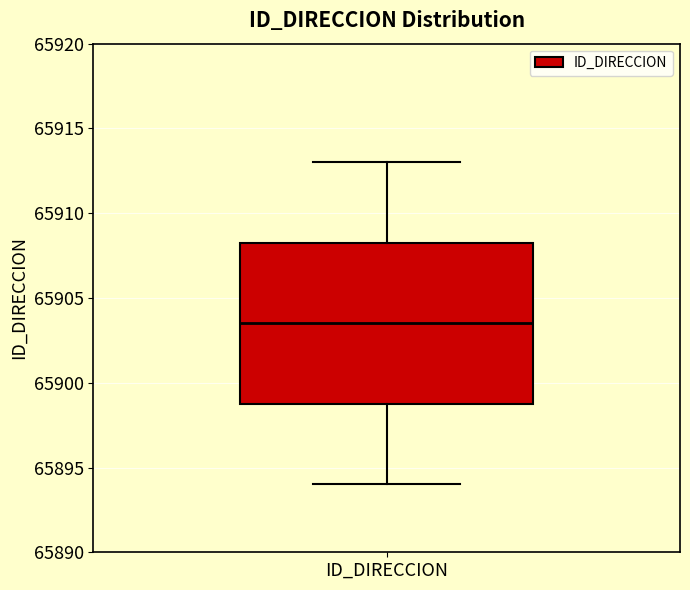

Transcribe this box plot: give where the median line is, the range the box spans, and where the two whiskers end, as read against the y-axis. The values are not printed on the chart, so give them approximately, as read against the axis.

median 65903.5, box 65899.0 to 65908.5, whiskers 65894.0 to 65913.0